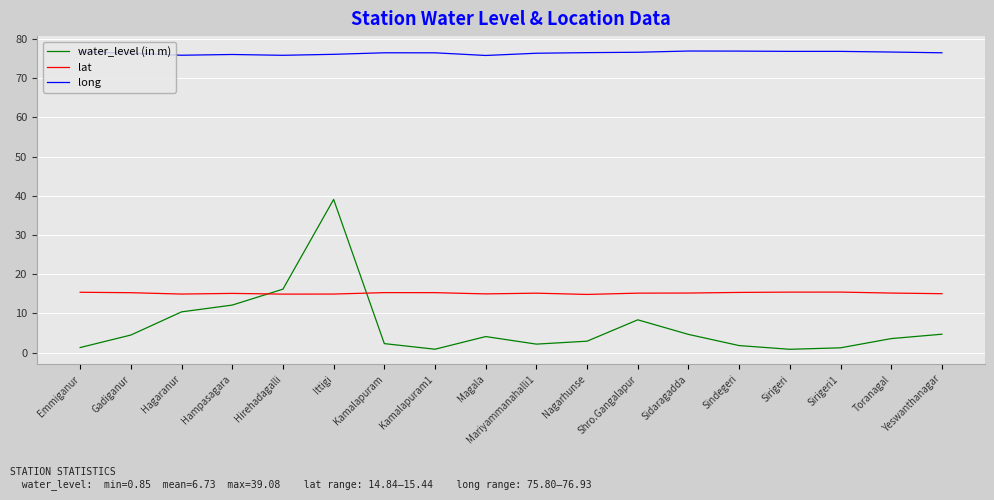

List the series in order of their peak value, lowest first.

lat, water_level (in m), long